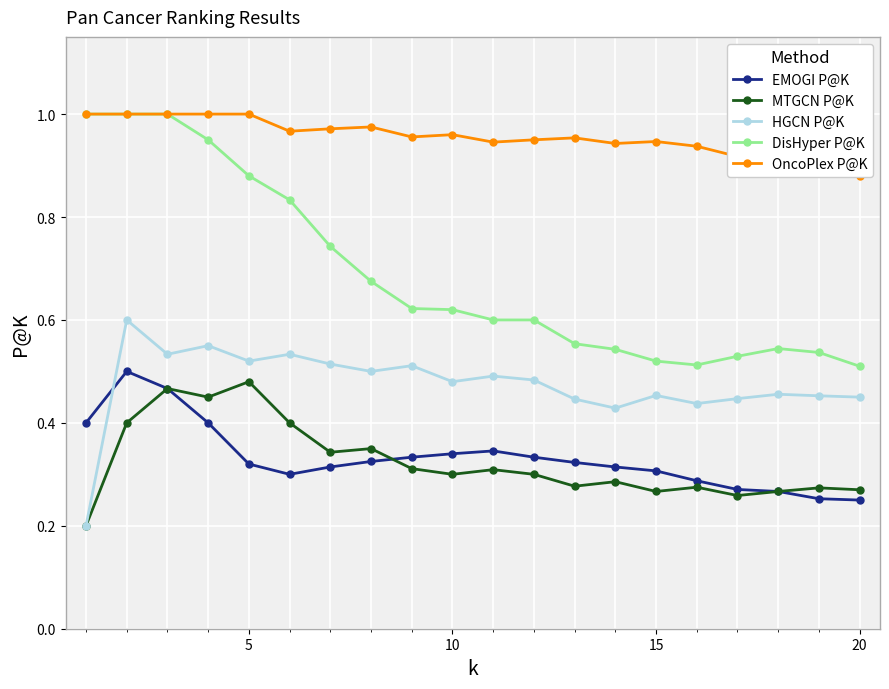

True or false: MTGCN P@K and DisHyper P@K intersect in this chart.

False